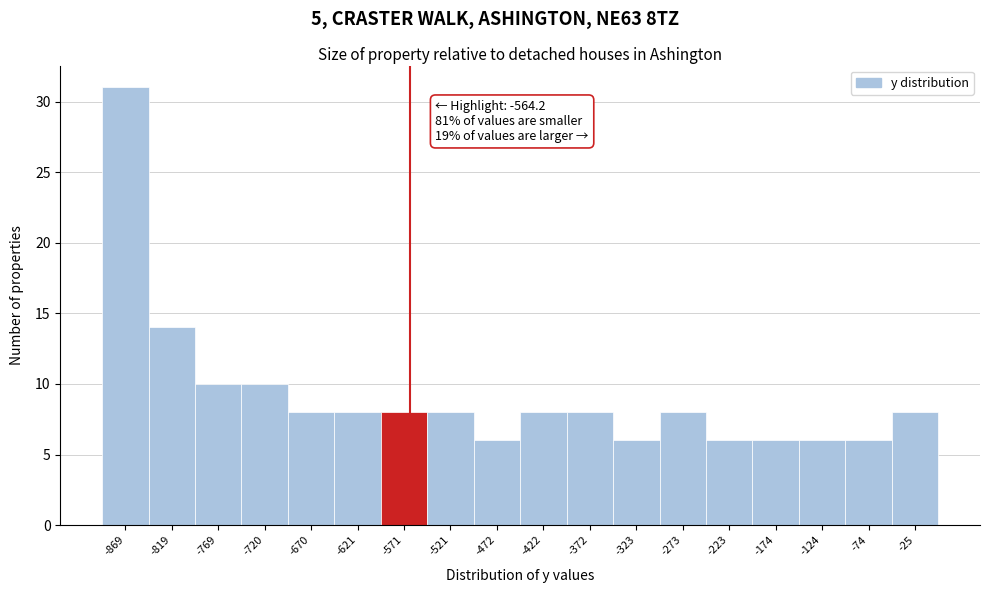

Which range on the x-axis has the tallest bar?

-895 to -845